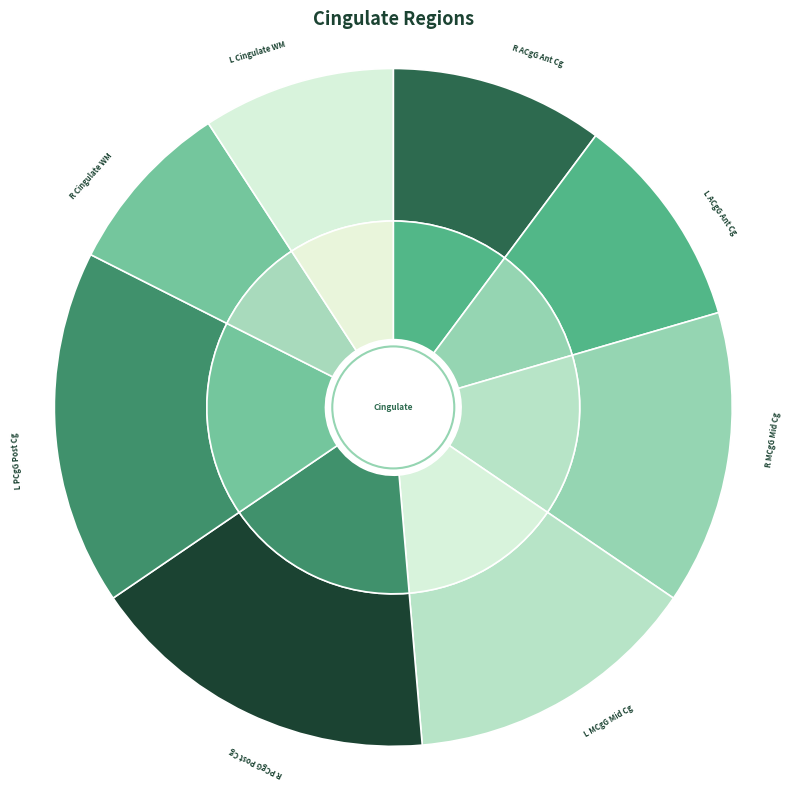

Rank the categories by value from lowest to highest.

Right Cingulate WM, Left Cingulate WM, Right ACgG anterior cingulate gyrus, Left ACgG anterior cingulate gyrus, Right MCgG middle cingulate gyrus, Left MCgG middle cingulate gyrus, Right PCgG posterior cingulate gyrus, Left PCgG posterior cingulate gyrus